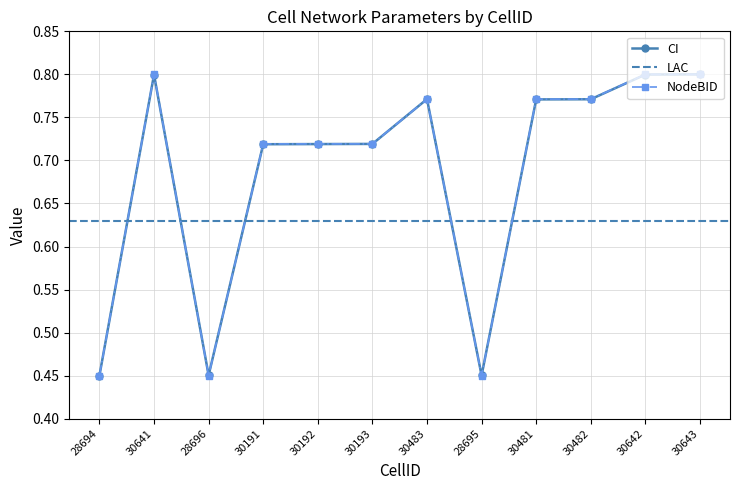

Reading left to right, extract all data points from this chart.

CI: 28694=0.5	30641=0.8	28696=0.5	30191=0.7	30192=0.7	30193=0.7	30483=0.8	28695=0.5	30481=0.8	30482=0.8	30642=0.8	30643=0.8
NodeBID: 28694=0.5	30641=0.8	28696=0.5	30191=0.7	30192=0.7	30193=0.7	30483=0.8	28695=0.5	30481=0.8	30482=0.8	30642=0.8	30643=0.8